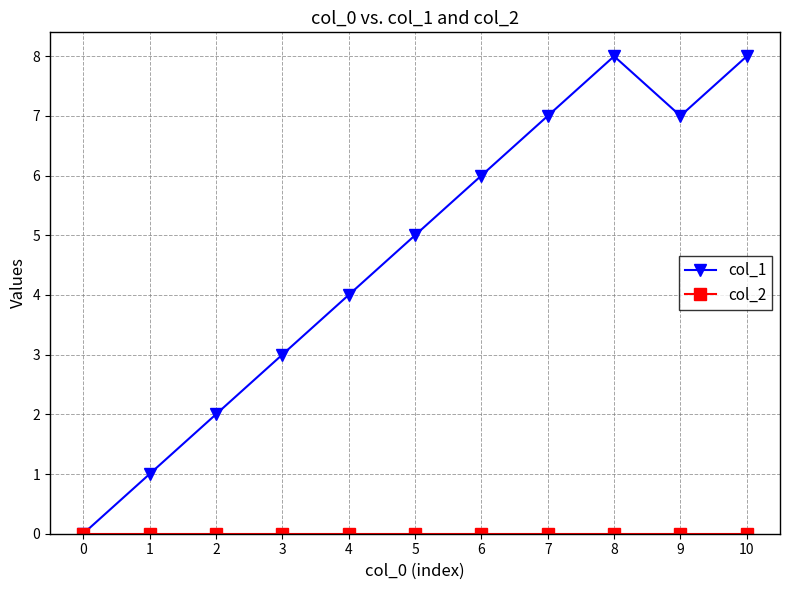

What is the greatest value displayed?

8